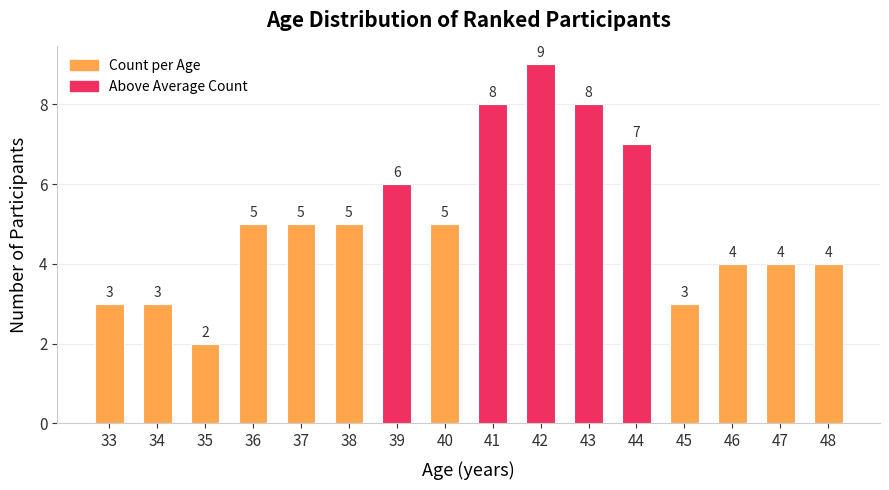

At 44, list the series in order from largest to smallest.

Count per Age, Above Average Count